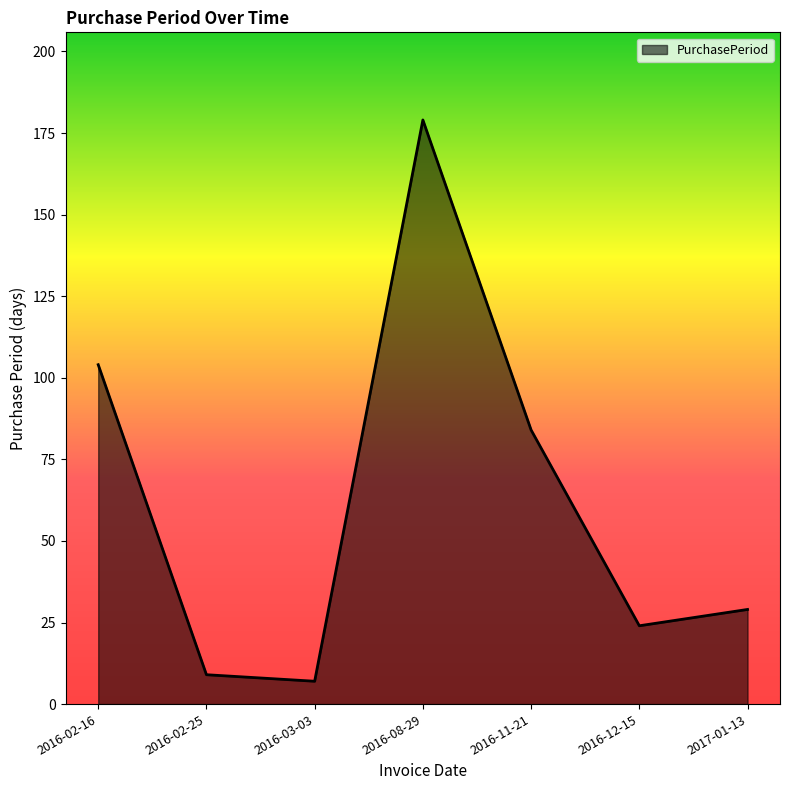

Rank the categories by value from lowest to highest.

2016-03-03, 2016-02-25, 2016-12-15, 2017-01-13, 2016-11-21, 2016-02-16, 2016-08-29